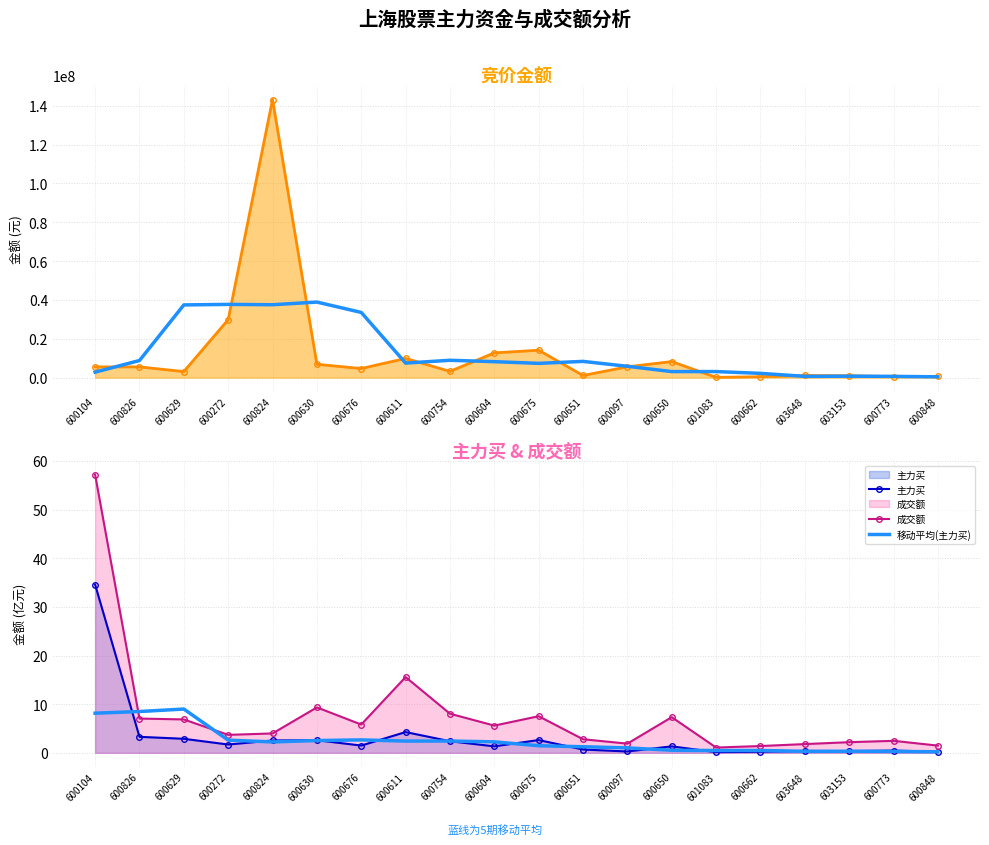

Between 600630 and 603153, which series saw the biggest shift?

移动平均(竞价金额)